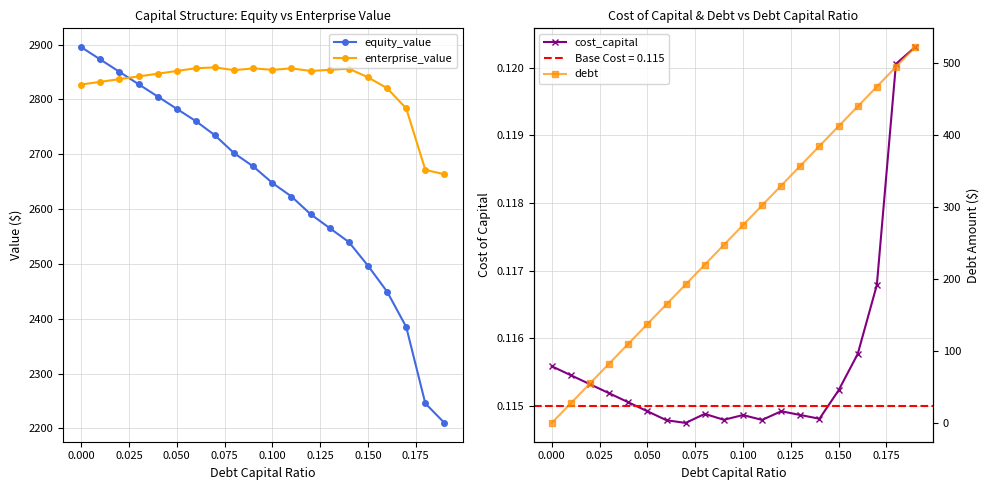

Rank the series by their maximum value, from lowest to highest.

cost_capital, debt, enterprise_value, equity_value